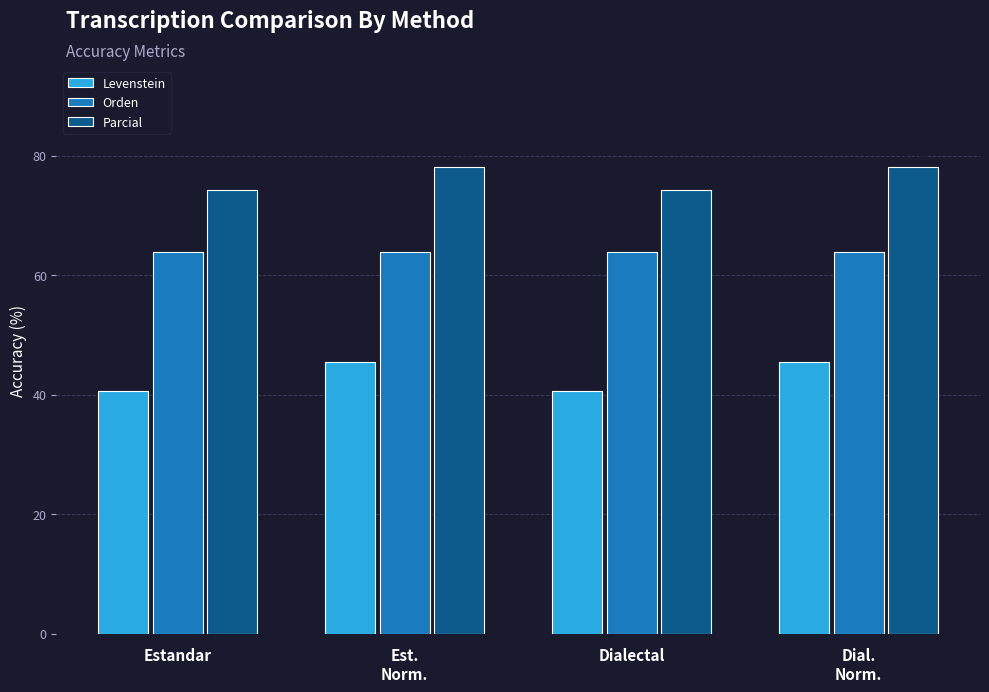

What is the difference between the highest and lowest values at Dial.
Norm.?

32.7